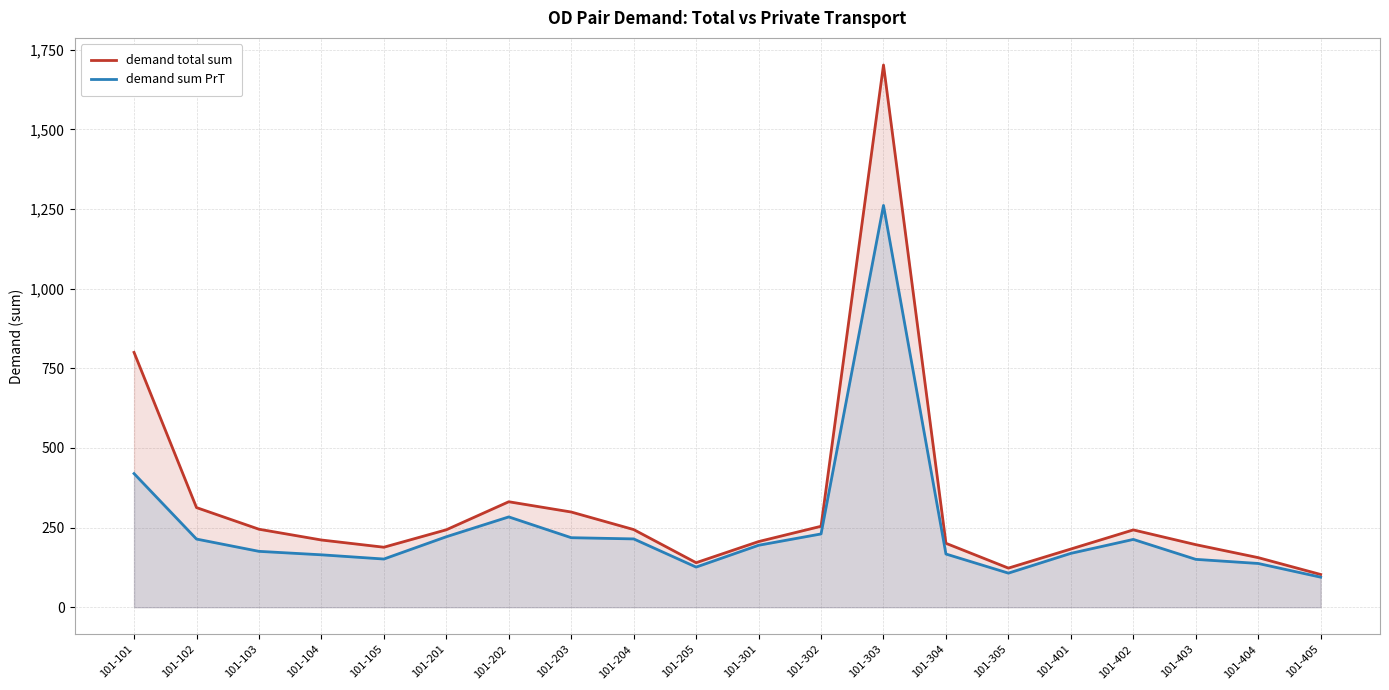

How many categories are shown in the chart?

20